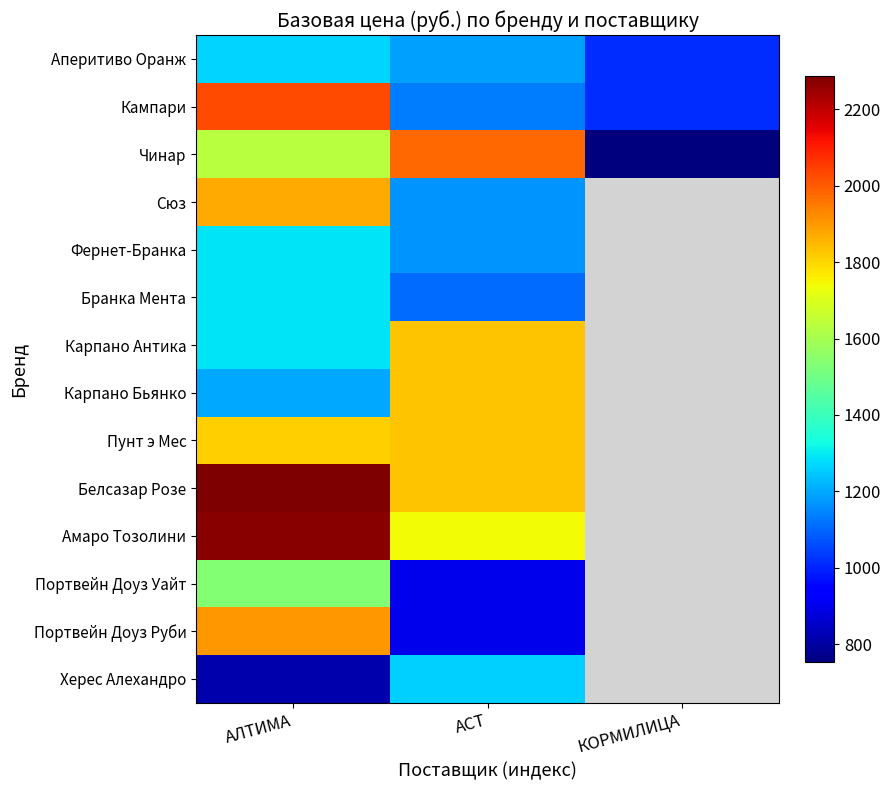

At how many categories does at least one series exceed 1891?

2